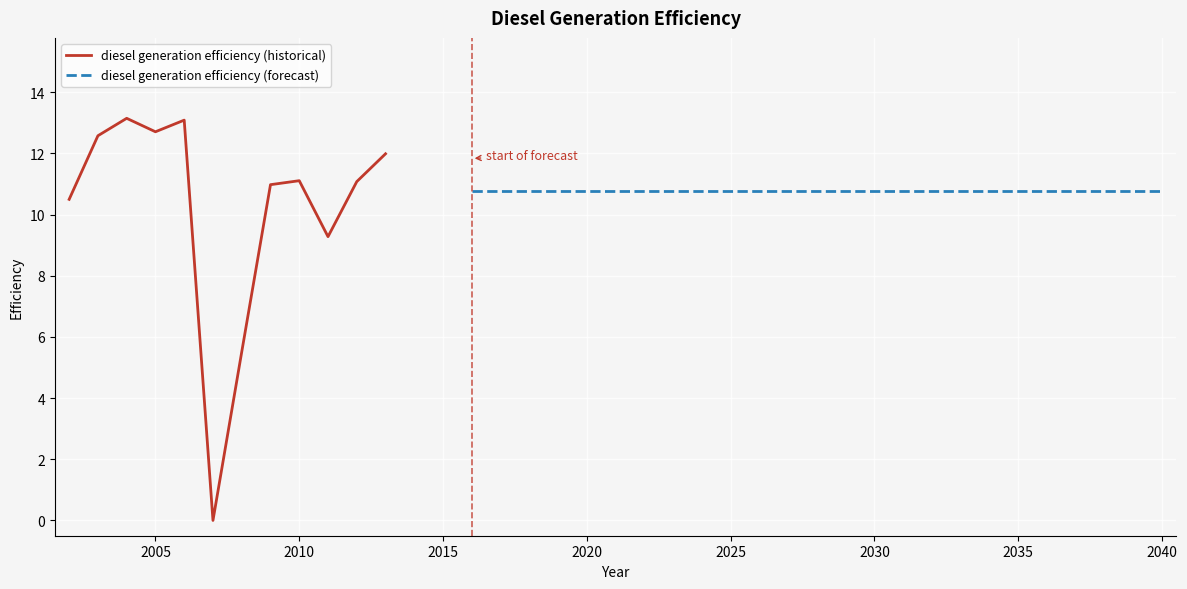

How many data points are above 10?

34